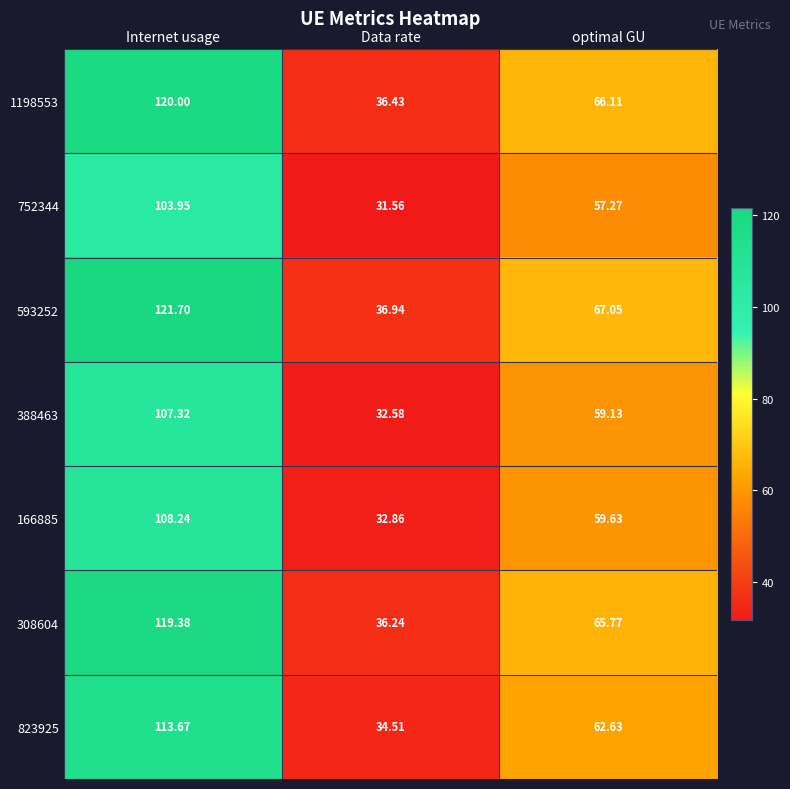

Where does the 308604 series first go above 65?

Internet usage